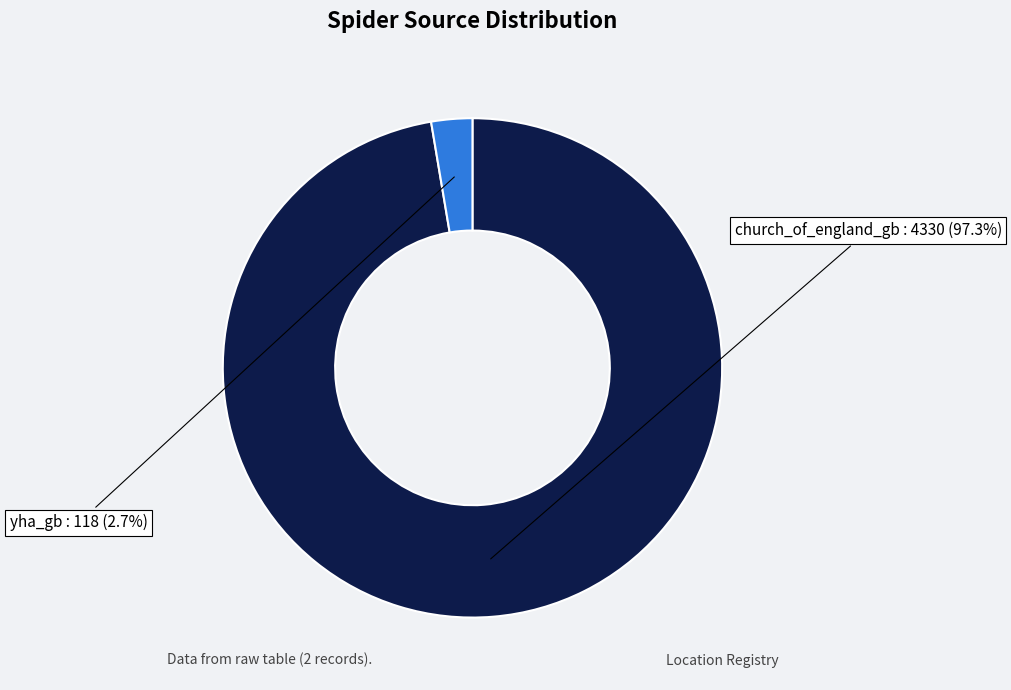

How many slices are in this pie chart?

2